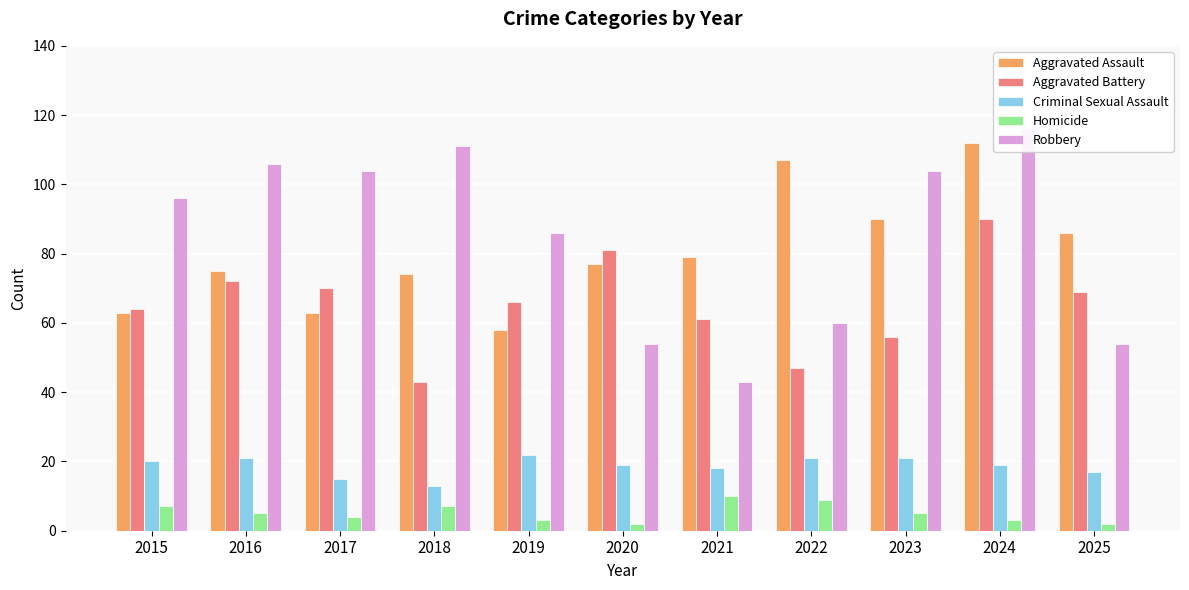

What is the difference between the highest and lowest values at 2024?

113